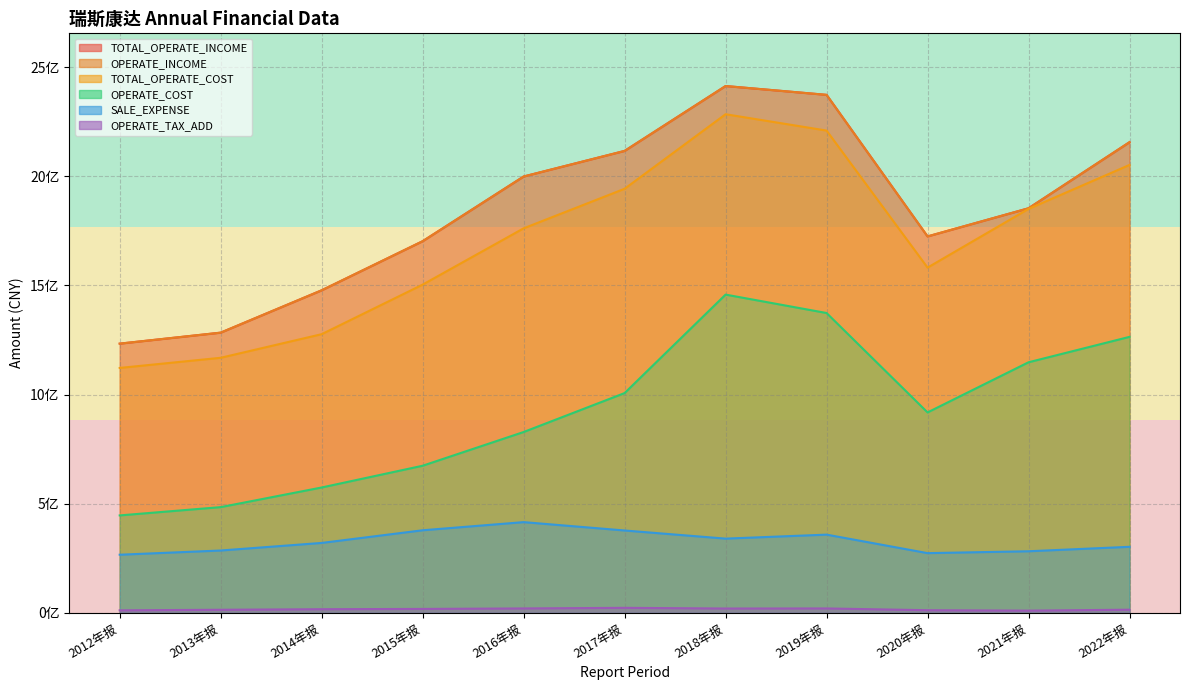

How many lines are shown in the chart?

6